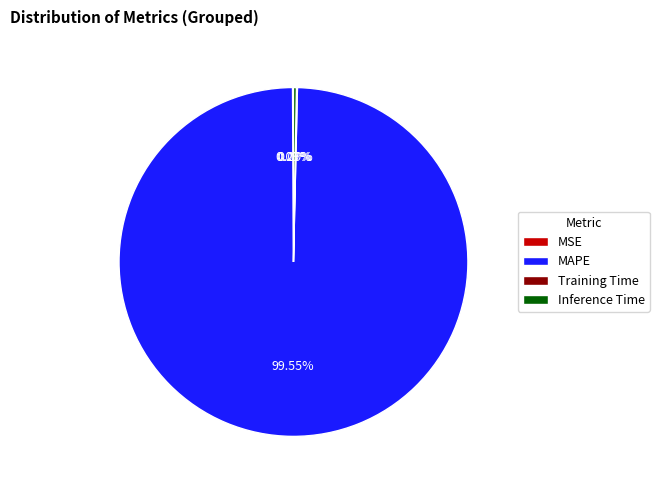

What percentage is the MAPE slice, to the nearest percent?

100%